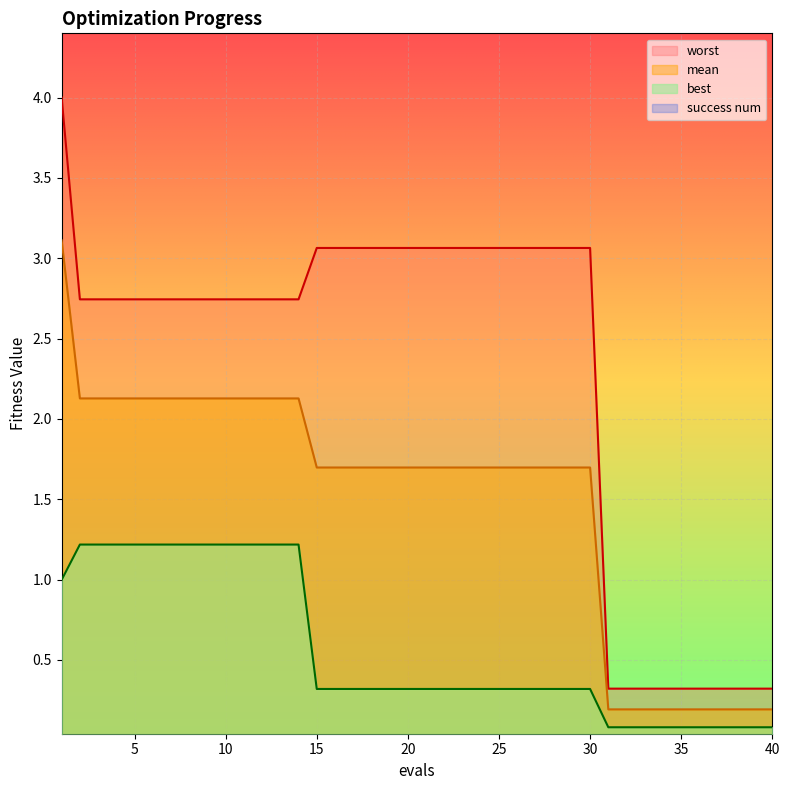

True or false: worst and best cross at least once.

False